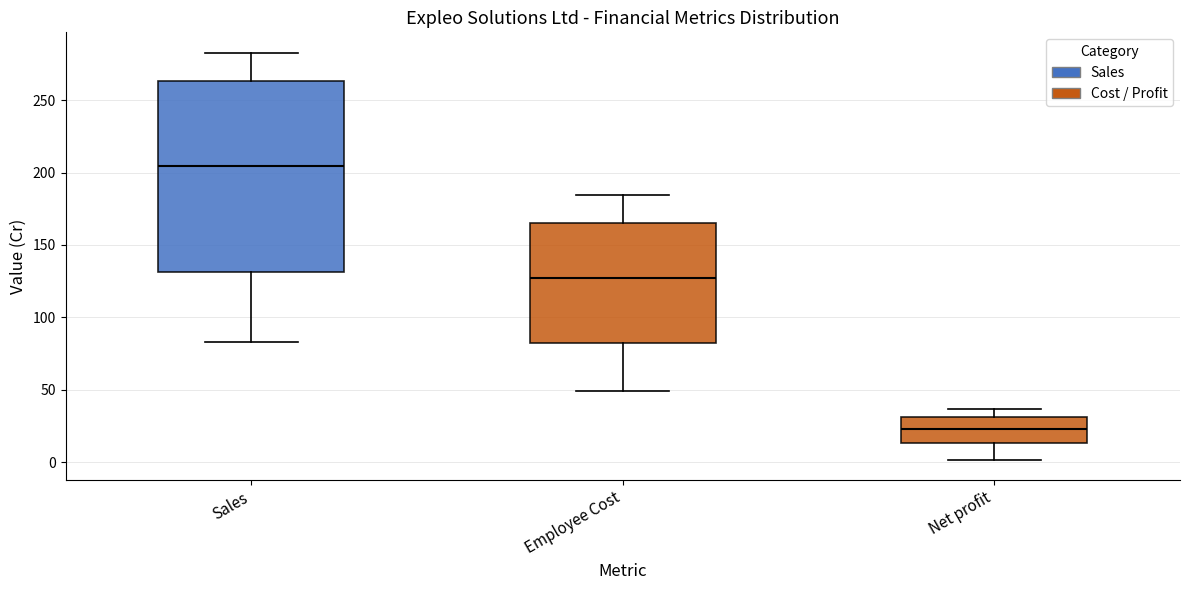

Reading left to right, read every box against the y-axis: the position of its median line, the range the box covers, and the ends of its whiskers. The values are not printed on the chart, so give them approximately, as read against the axis.

Sales: median 205, box 130 to 265, whiskers 85 to 285
Employee Cost: median 125, box 85 to 165, whiskers 50 to 185
Net profit: median 25, box 15 to 30, whiskers 0 to 35